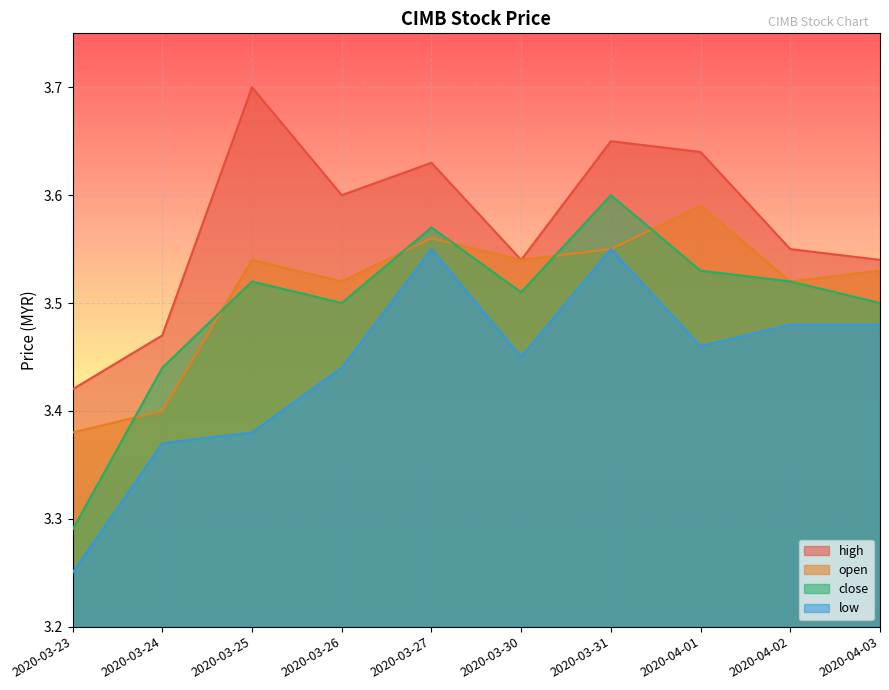

Which has a higher value, 2020-04-03 or 2020-03-26?

2020-03-26